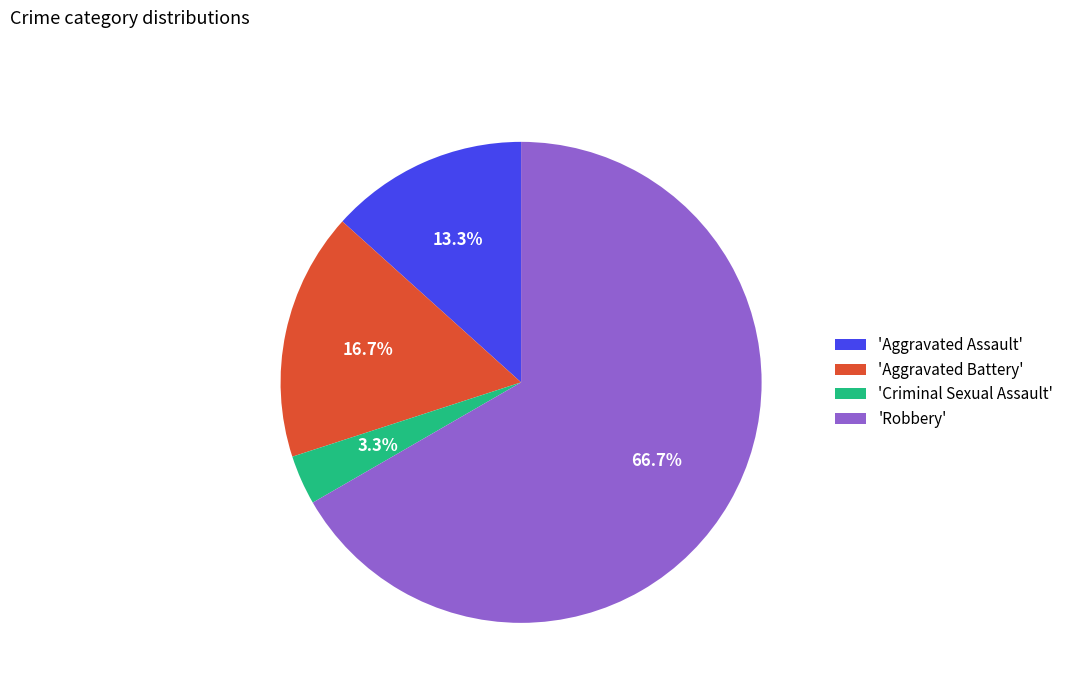

Combined, what portion of the pie is 'Criminal Sexual Assault' and 'Aggravated Battery'?

20.0%